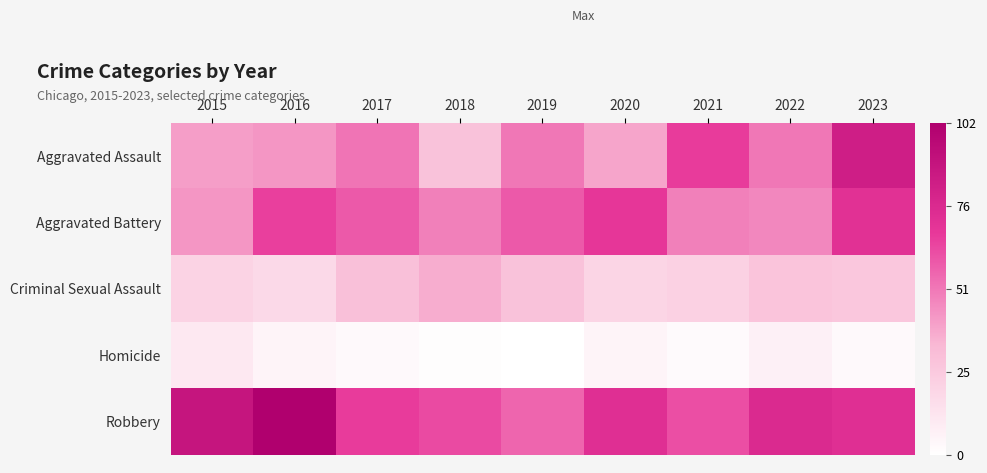

Between 2015 and 2020, which series saw the biggest shift?

Aggravated Battery